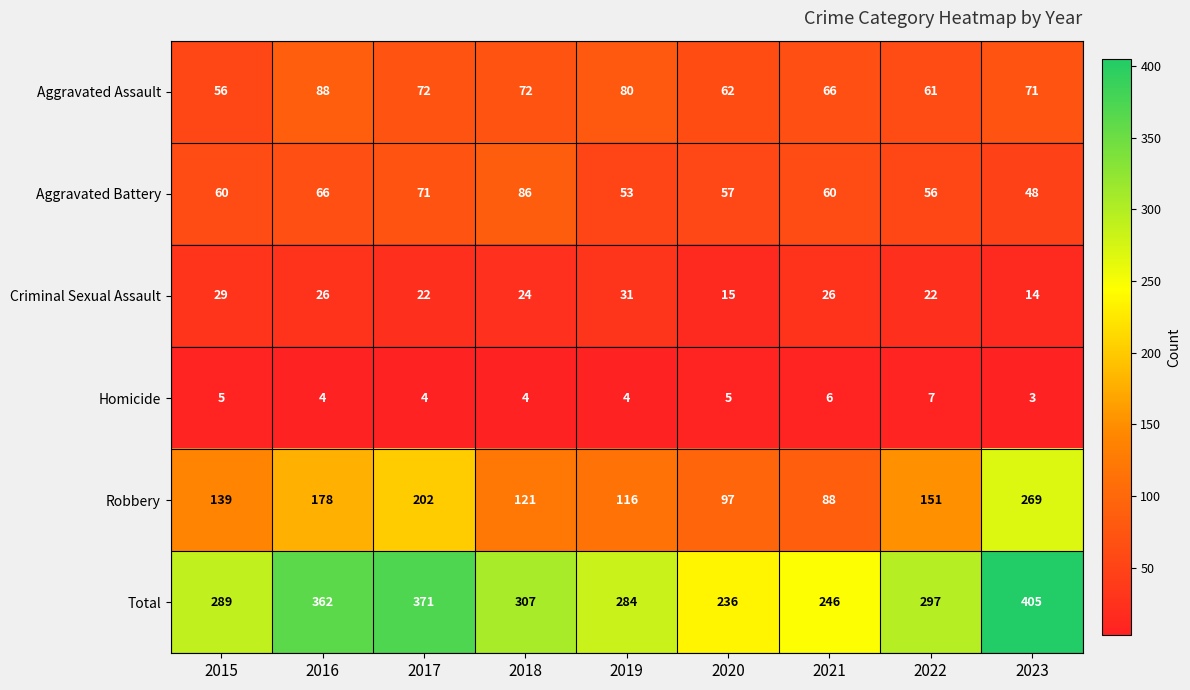

The Total series shows 362 at 2016. True or false?

True